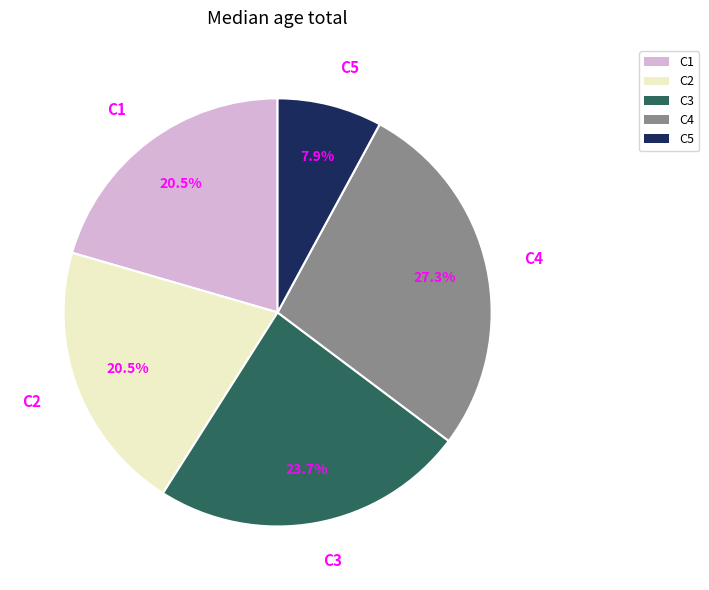

True or false: C5 accounts for 8% of the total.

True